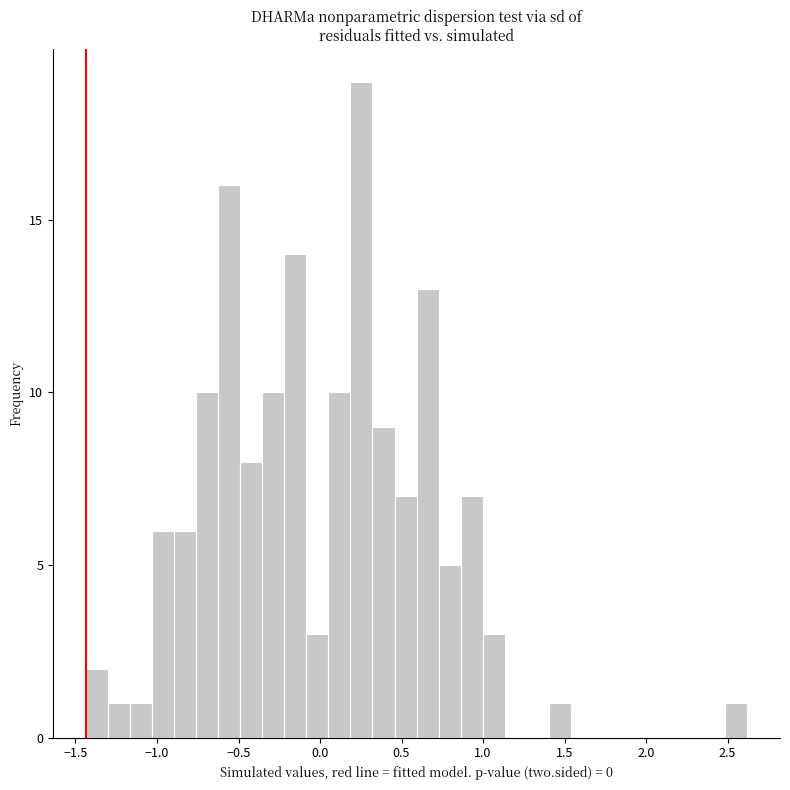

Read against the x-axis, roughly where is the centre of the tallest bar?

0.25